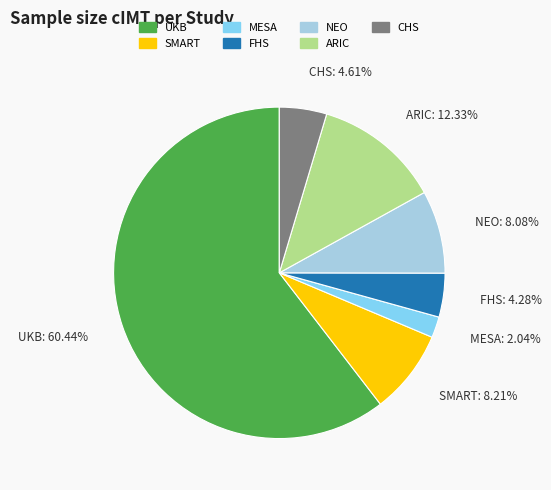

To the nearest percent, what percentage of the pie is ARIC?

12%